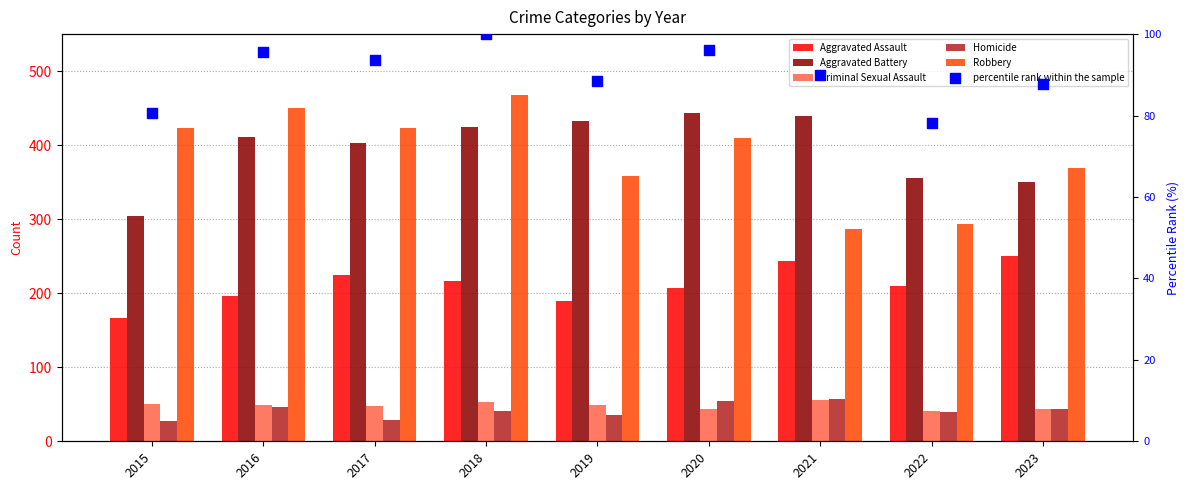

Which series has the largest Y range (max minus min)?

Robbery